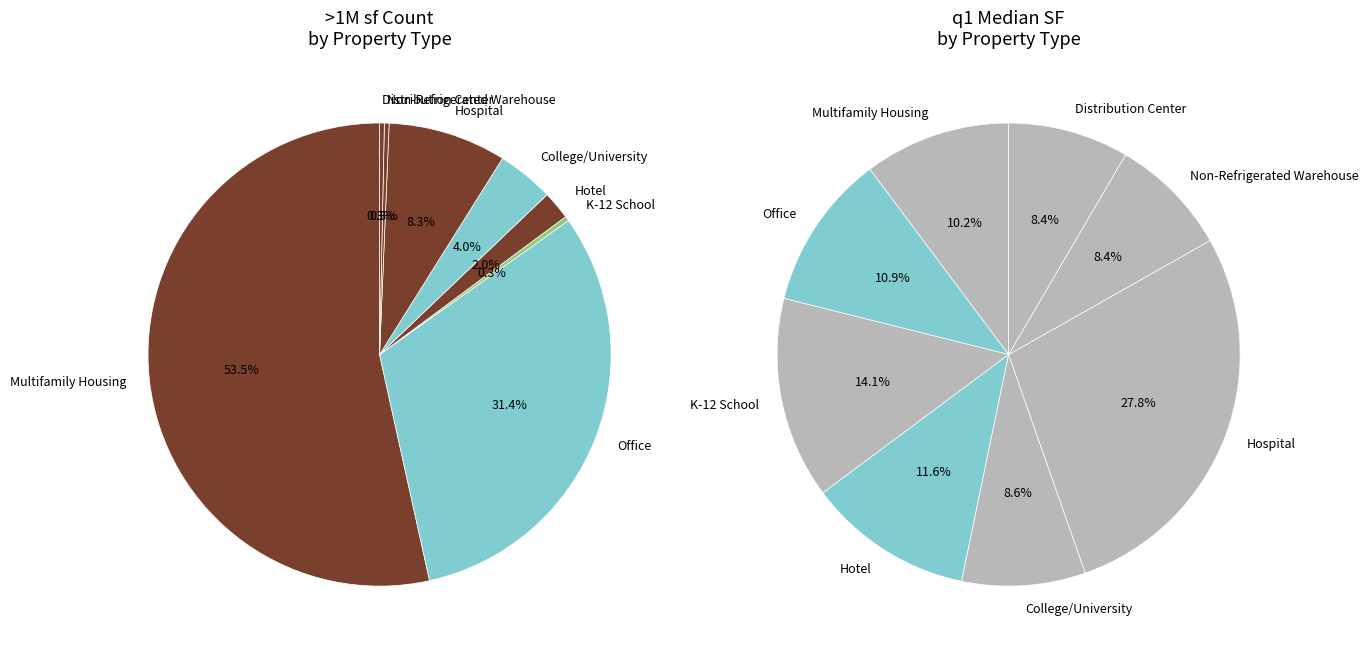

What percentage is NOT represented by Hospital?

91.7%